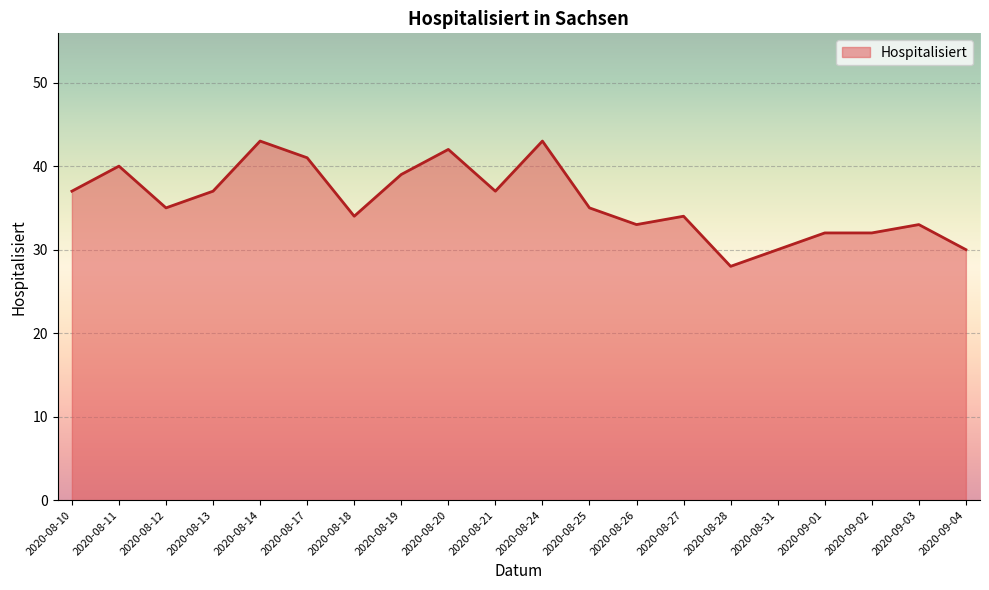

Reading right to left, transcribe all the data shown in this chart.

2020-09-04=30	2020-09-03=33	2020-09-02=32	2020-09-01=32	2020-08-31=30	2020-08-28=28	2020-08-27=34	2020-08-26=33	2020-08-25=35	2020-08-24=43	2020-08-21=37	2020-08-20=42	2020-08-19=39	2020-08-18=34	2020-08-17=41	2020-08-14=43	2020-08-13=37	2020-08-12=35	2020-08-11=40	2020-08-10=37